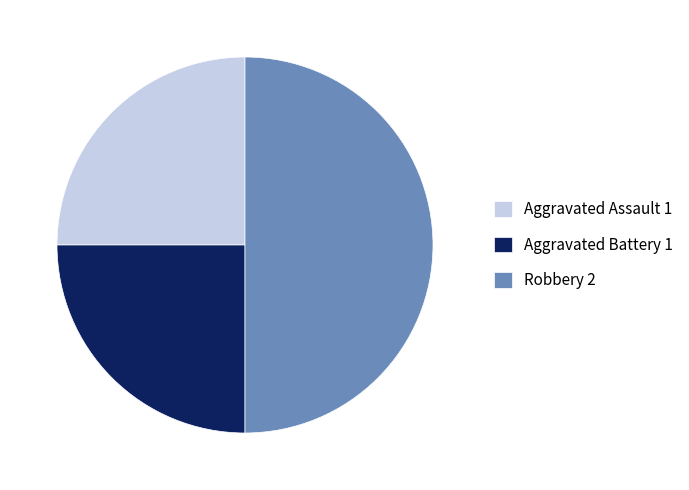

Is it true that Robbery 2 is 43% of the pie?

False